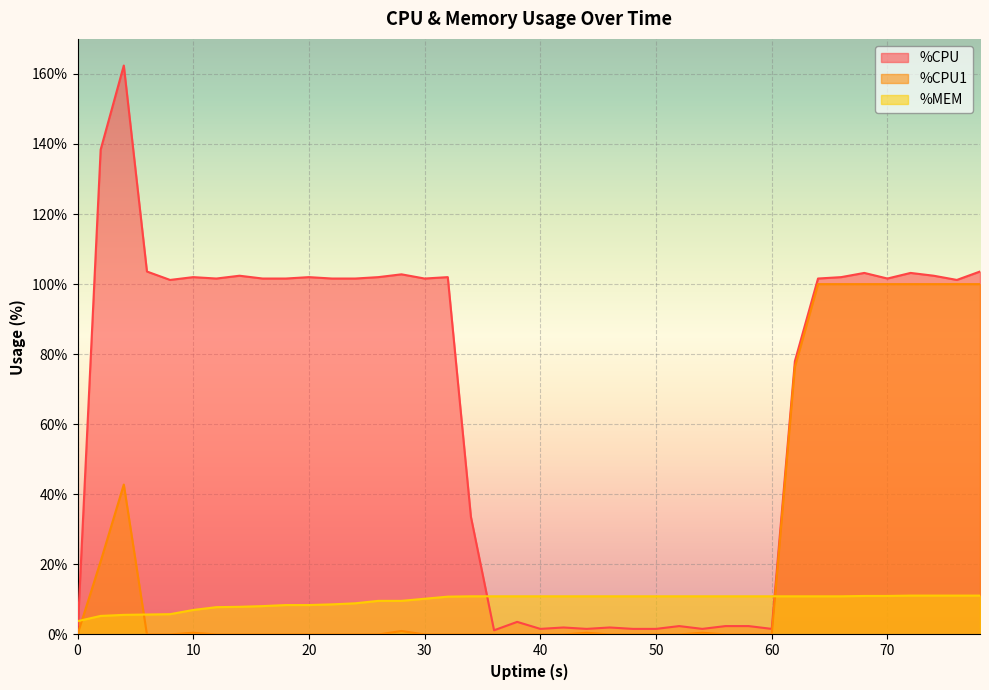

How many values in %CPU1 are above zero?

15